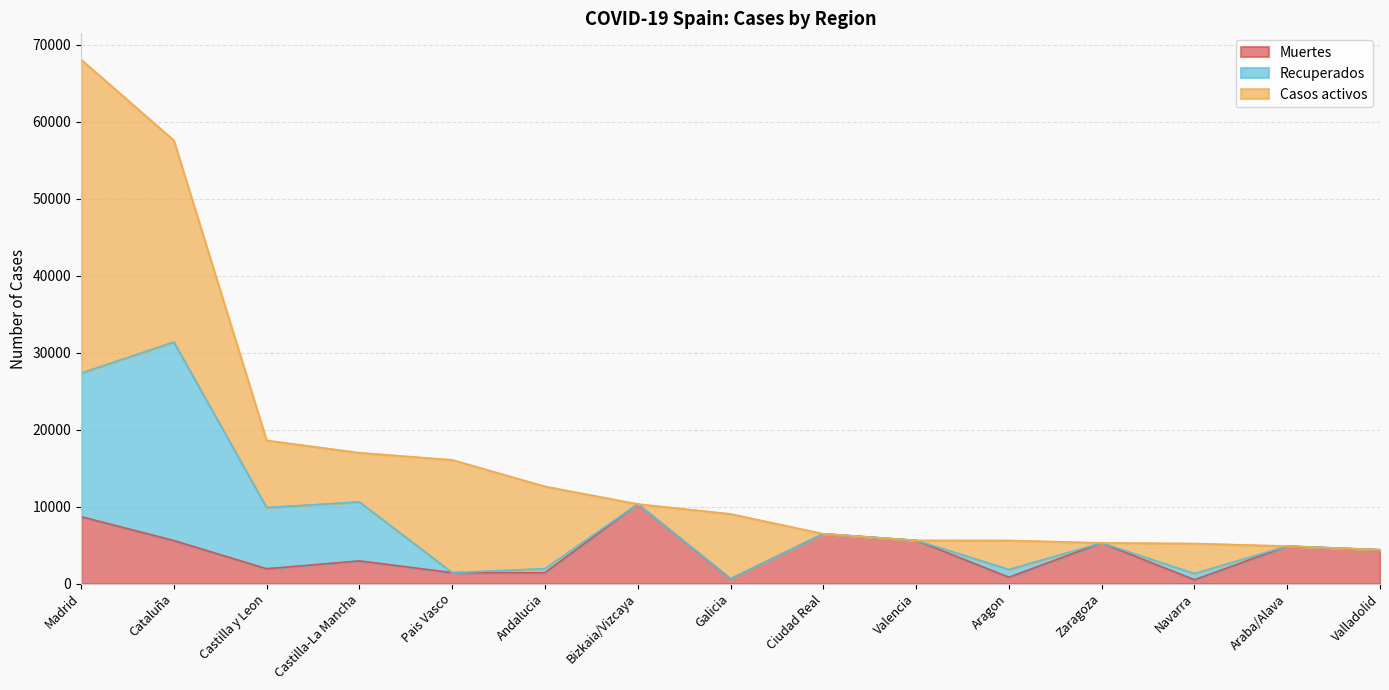

How many categories are shown in the chart?

15